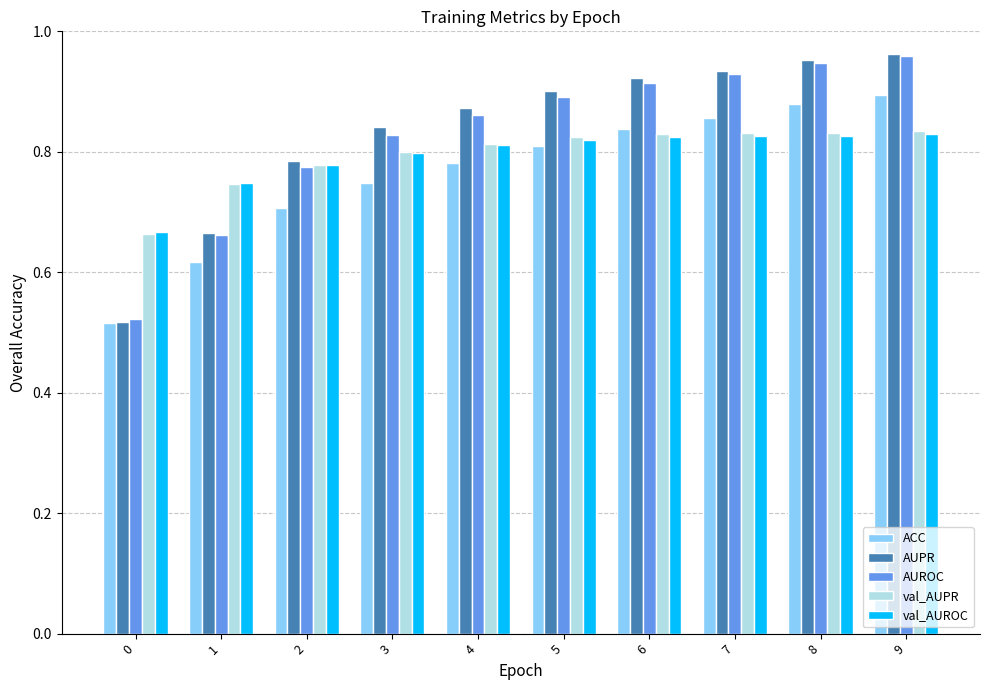

At how many categories does at least one series exceed 0?

10